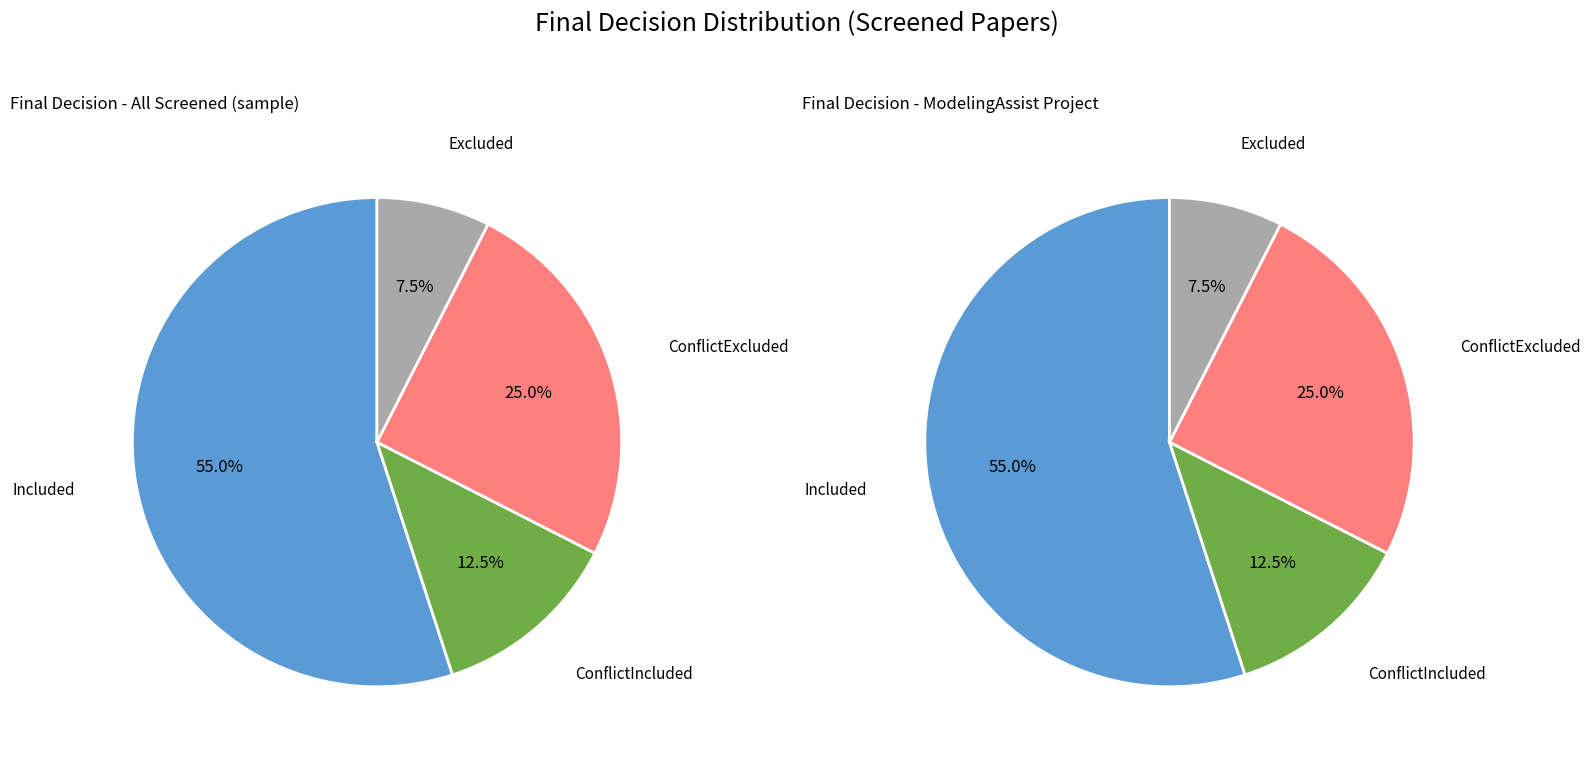

Is Included the majority of the pie?

Yes